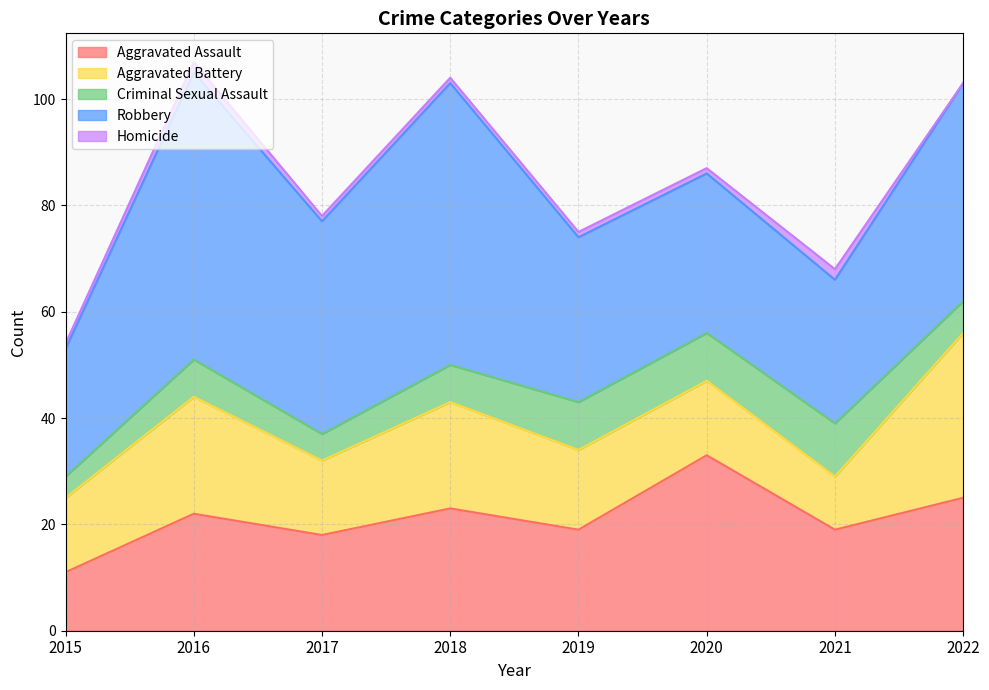

How many data points does each series have?

8